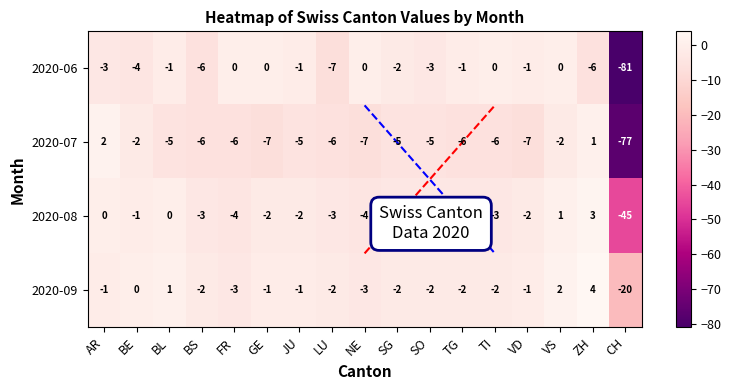

The 2020-08 series shows 2 at ZH. True or false?

False